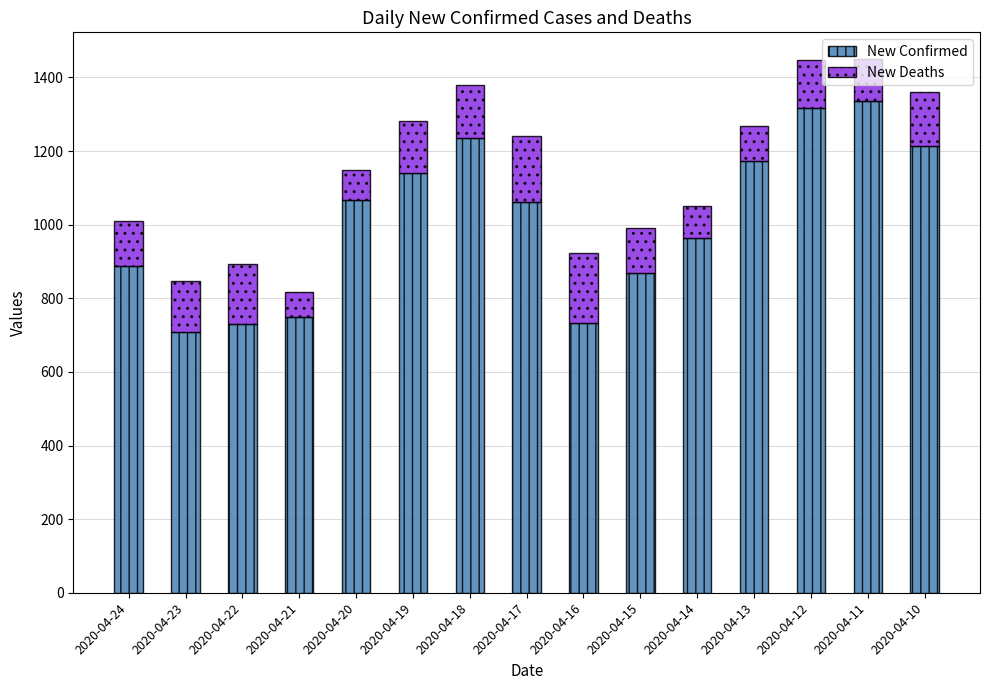

What are all the series names shown in the legend?

New Confirmed, New Deaths